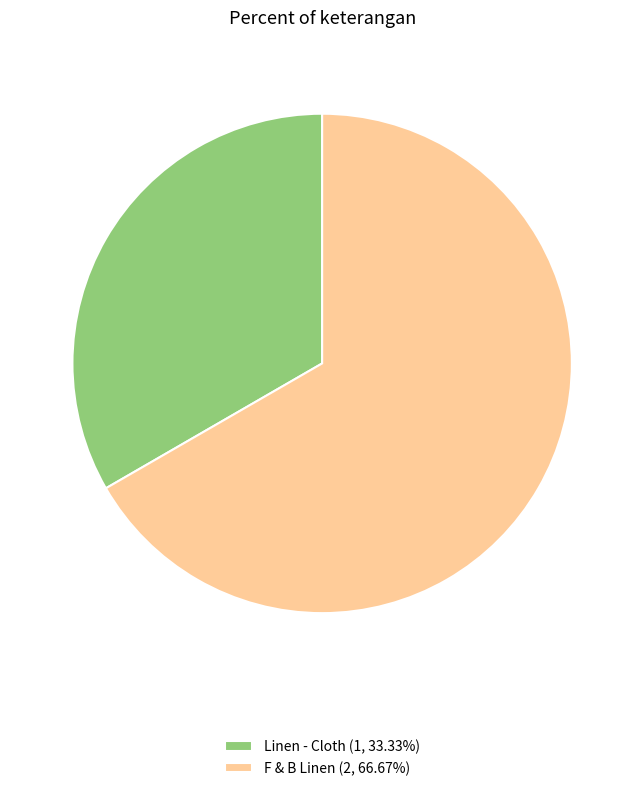

Approximately how many times larger is the value at Linen - Cloth (1, 33.33%) compared to F & B Linen (2, 66.67%)?

0.5